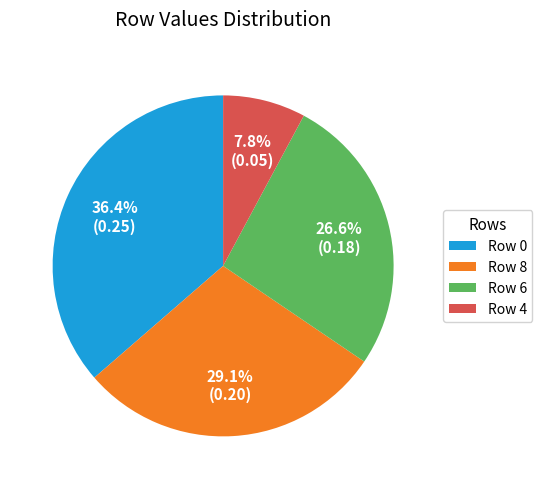

Is Row 6 the majority of the pie?

No